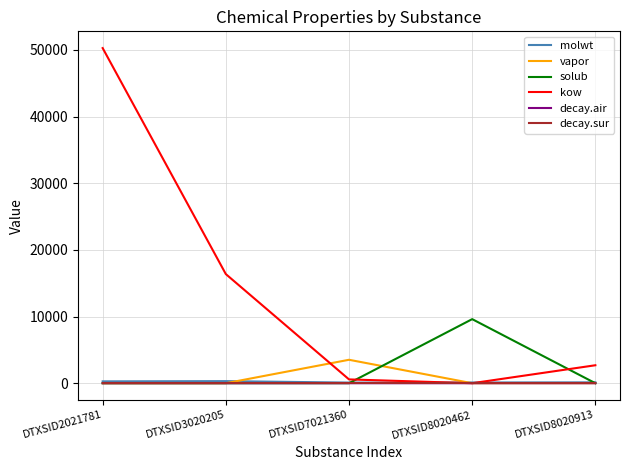

Which series has the largest range (max minus min)?

kow